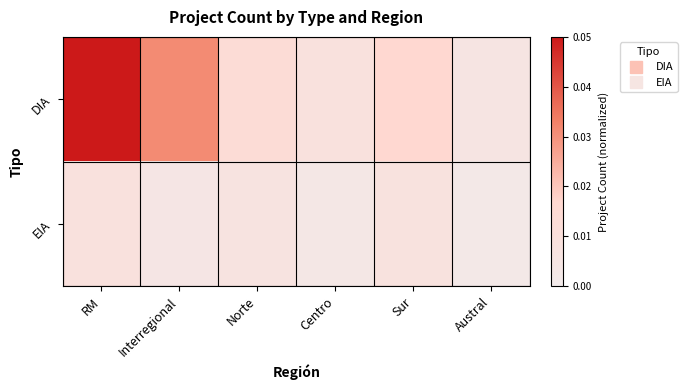

Reading left to right, transcribe all the data shown in this chart.

DIA: RM=0.1	Interregional=0.0	Norte=0.0	Centro=0.0	Sur=0.0	Austral=0.0
EIA: RM=0.0	Interregional=0.0	Norte=0.0	Centro=0.0	Sur=0.0	Austral=0.0